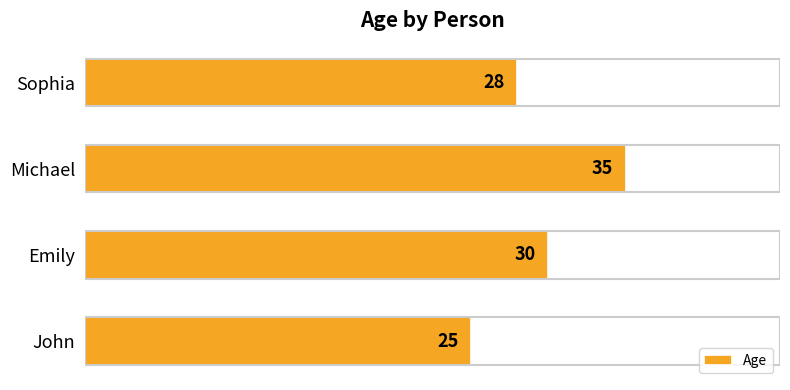

What is the difference between the values at Michael and Sophia?

7